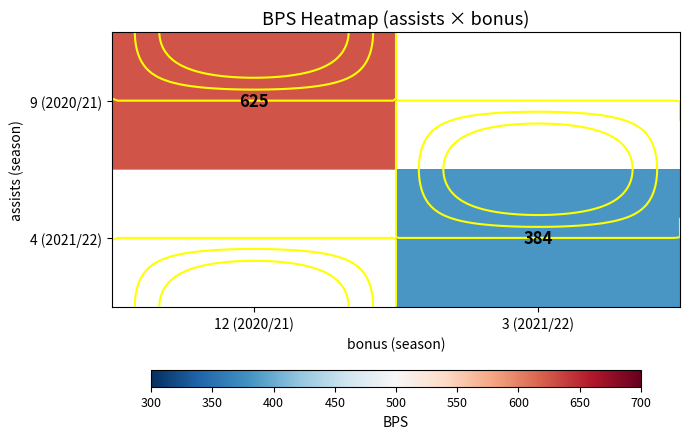

At 3 (2021/22), list the series in order from largest to smallest.

9 (2020/21), 4 (2021/22)